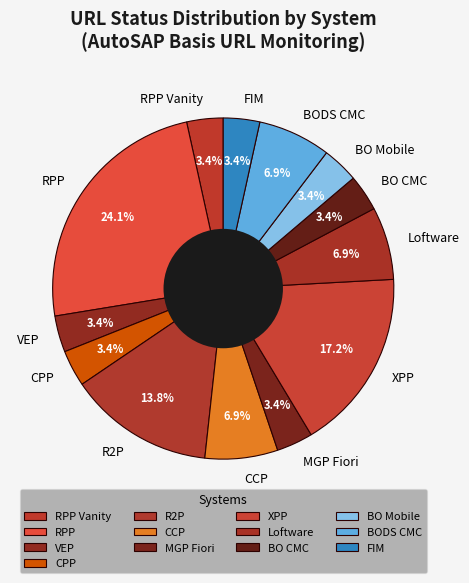

Approximately how many times larger is the value at VEP compared to RPP?

0.1